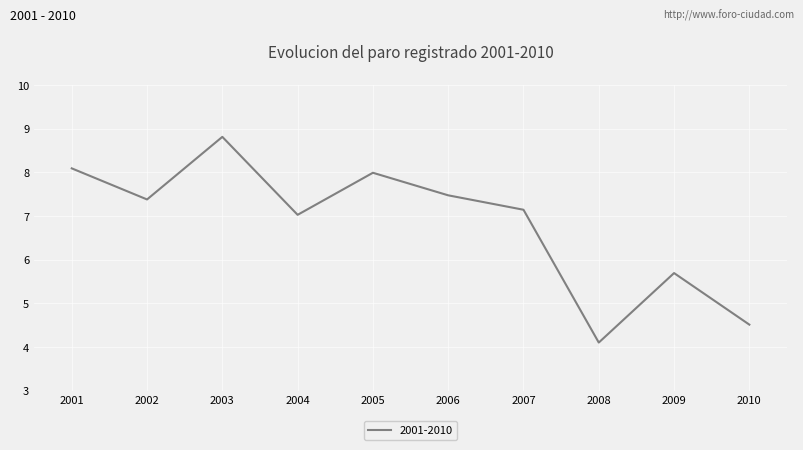

How many interior local valleys (lower than both neighbors) does the data have?

3